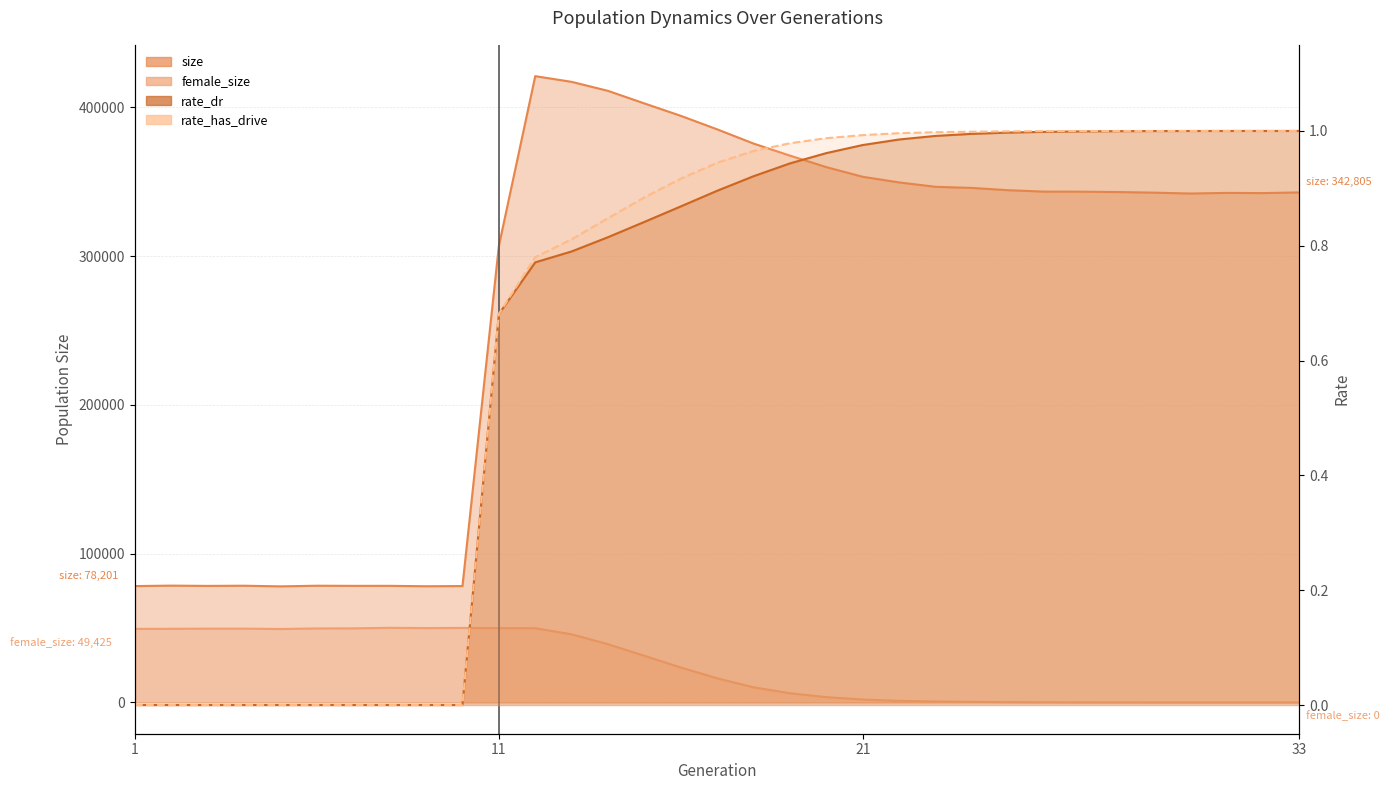

How many values in the rate_has_drive series exceed 0?

23